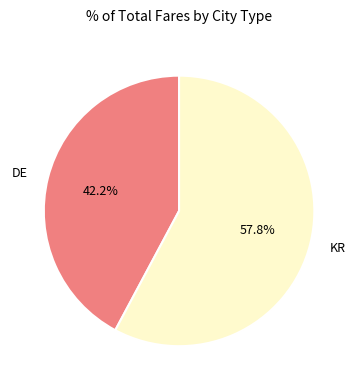

The DE slice represents 50% of the pie. True or false?

False